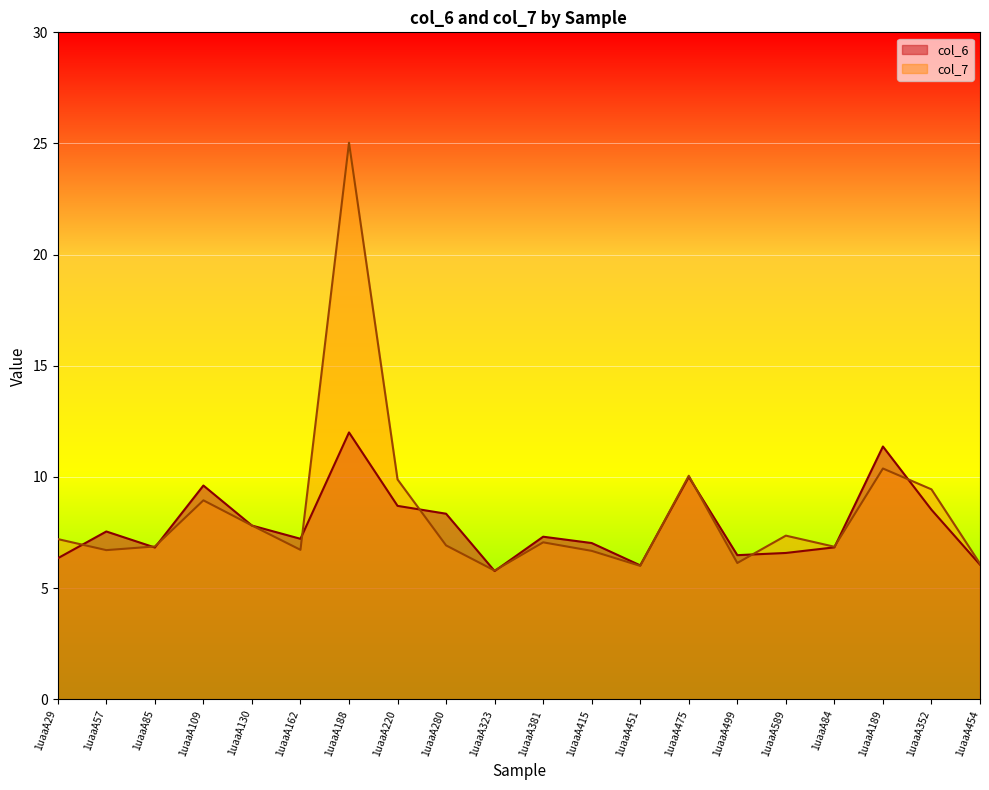

Rank the series by their maximum value, from lowest to highest.

col_6, col_7